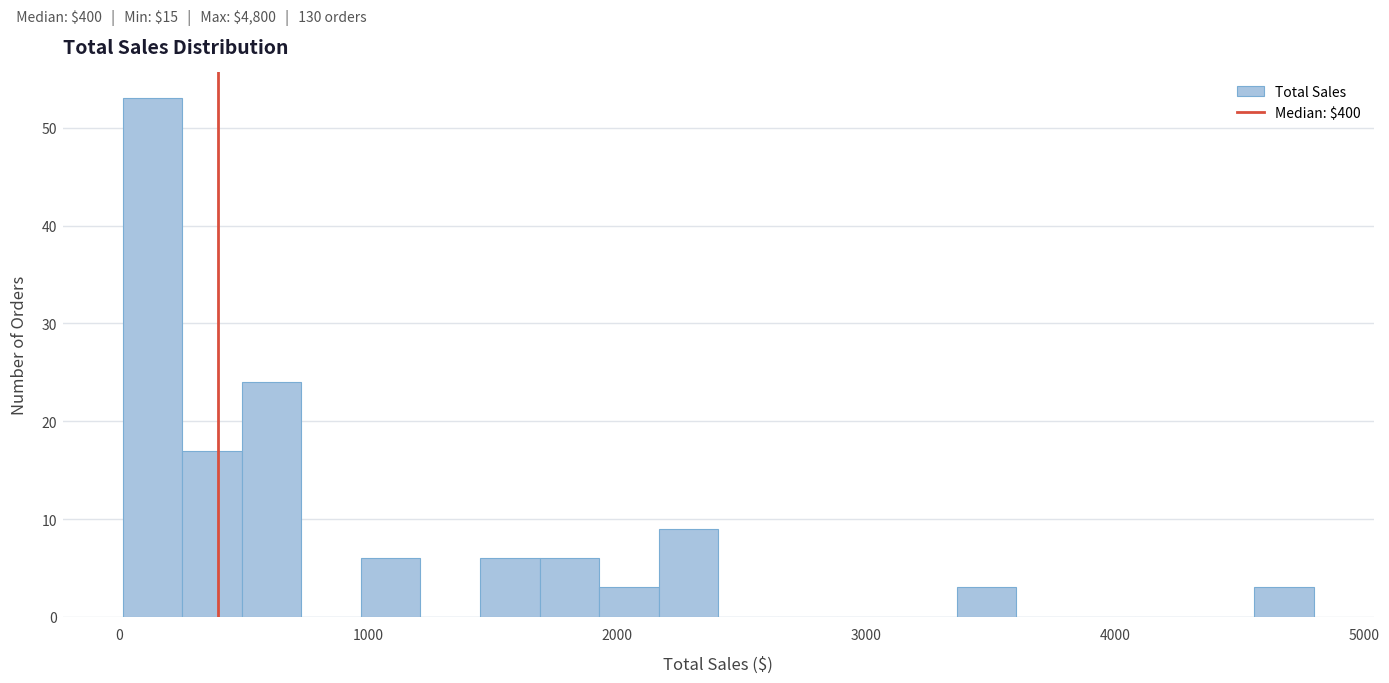

Read against the x-axis, roughly where is the centre of the tallest bar?

100